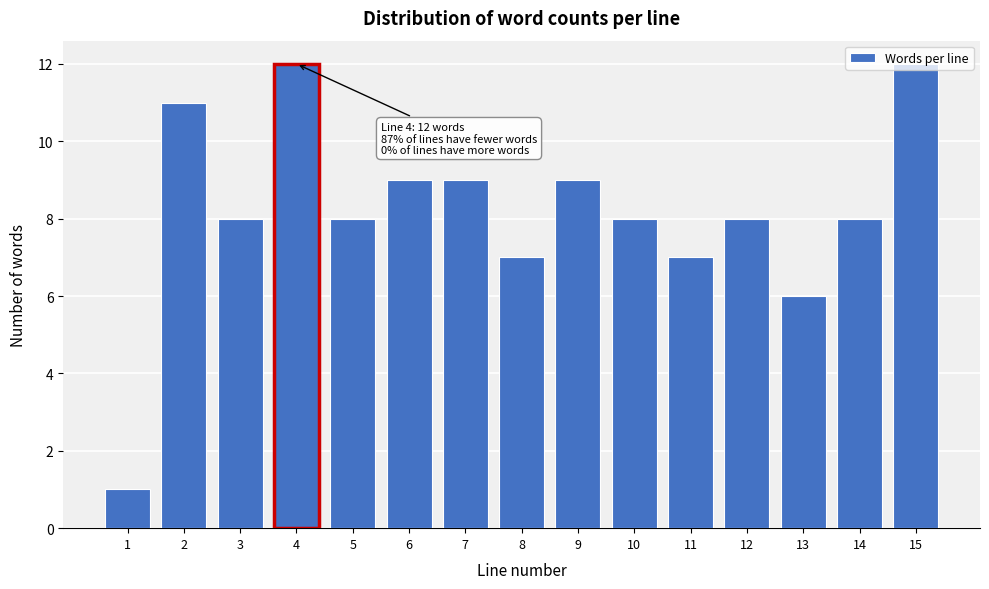

What is the change in value from 4 to 13?

-6